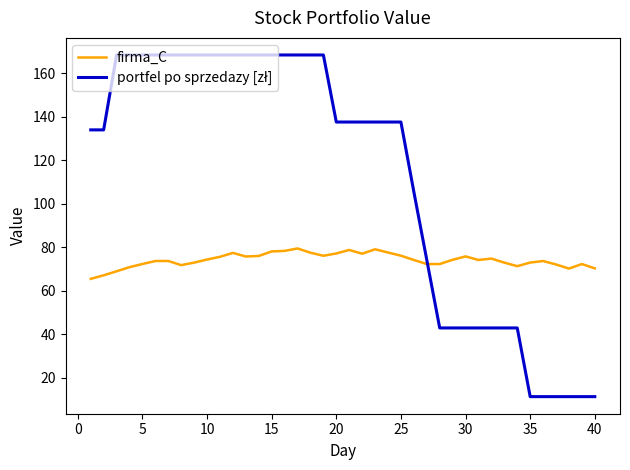

What is the lowest value of the firma_C series?

65.4